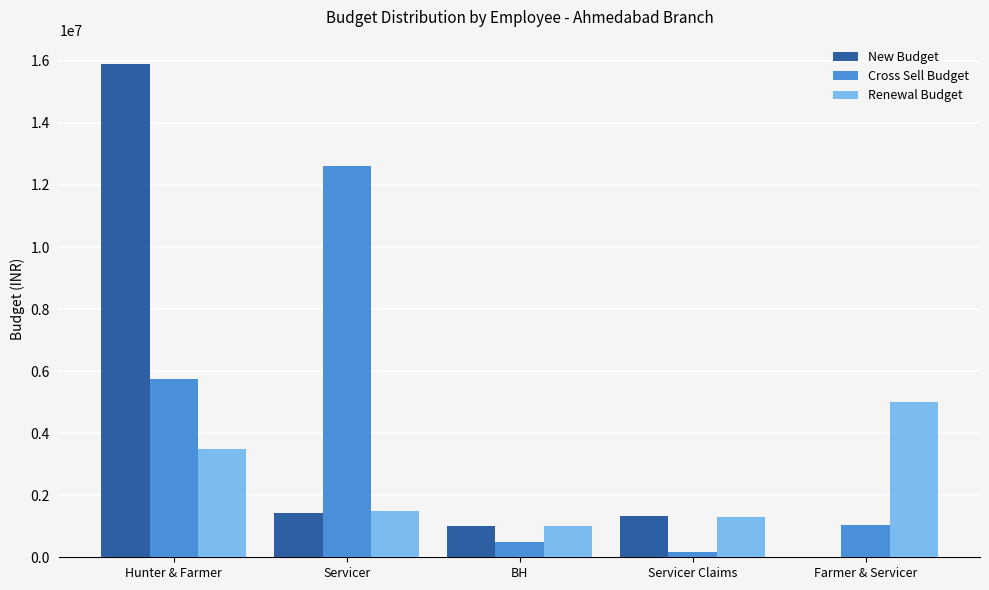

Are the bars grouped side by side (vs. stacked)?

Yes